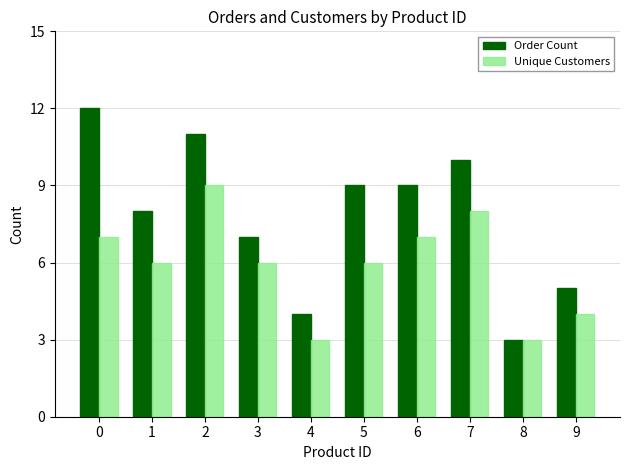

What is the total value across all series at 9?

9